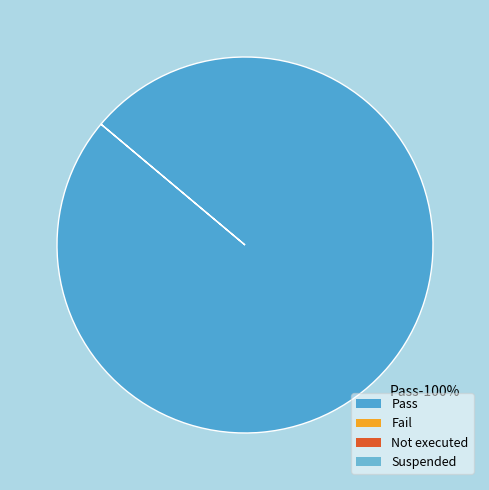

Which category accounts for the majority?

Pass